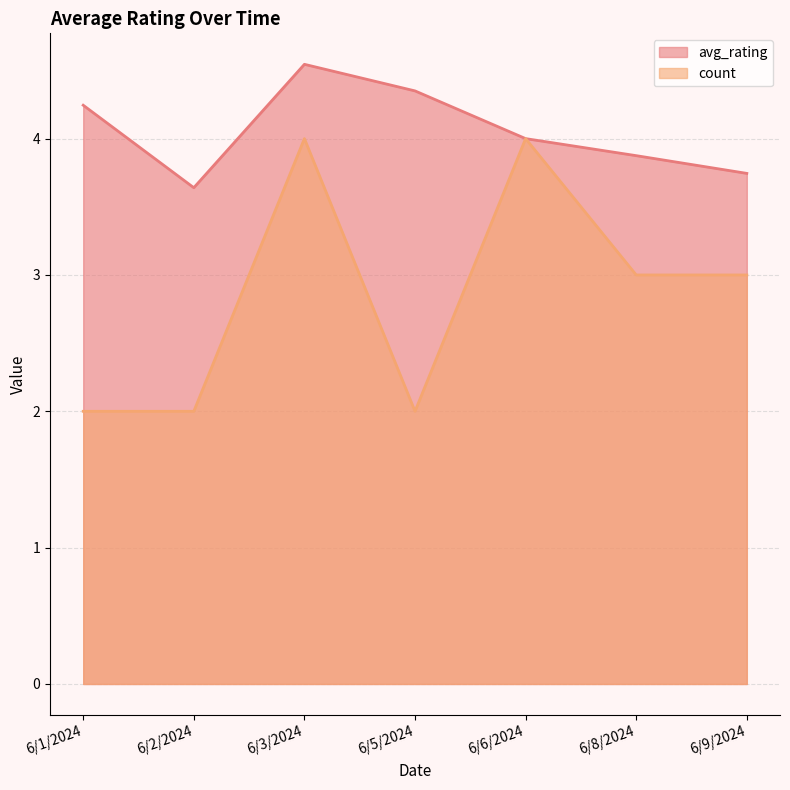

What is the label of the 7th point from the left?

6/9/2024